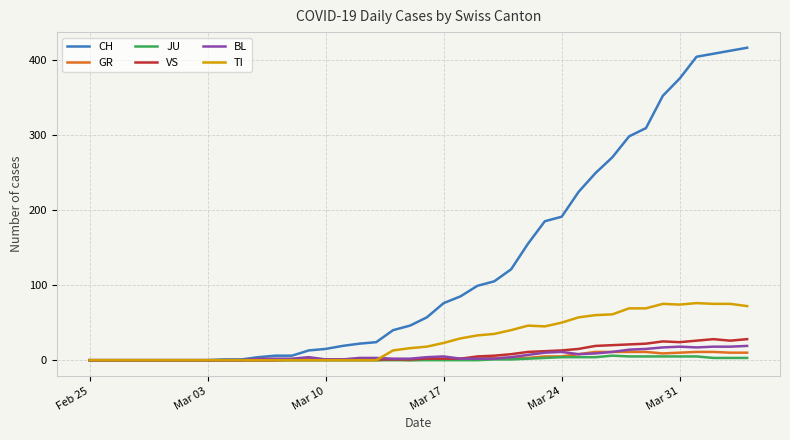

What are all the series names shown in the legend?

CH, GR, JU, VS, BL, TI